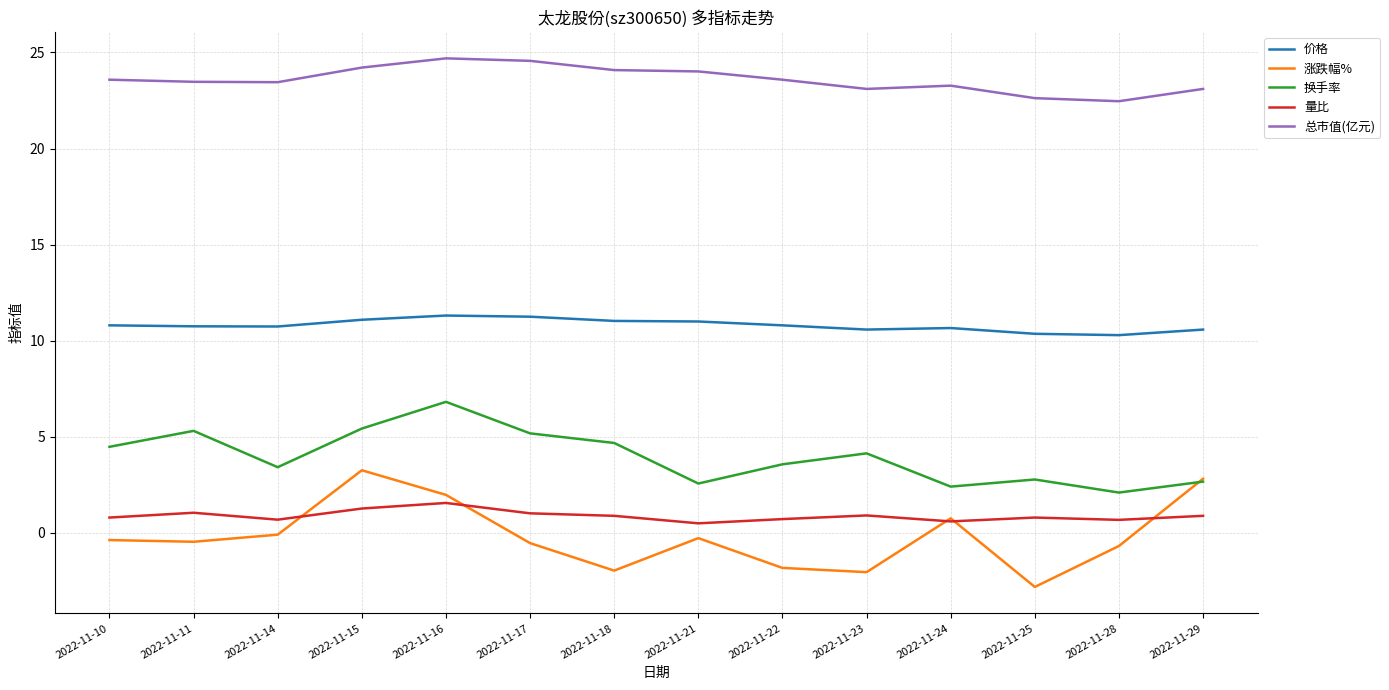

List the series in order of their peak value, highest first.

总市值(亿元), 价格, 换手率, 涨跌幅%, 量比